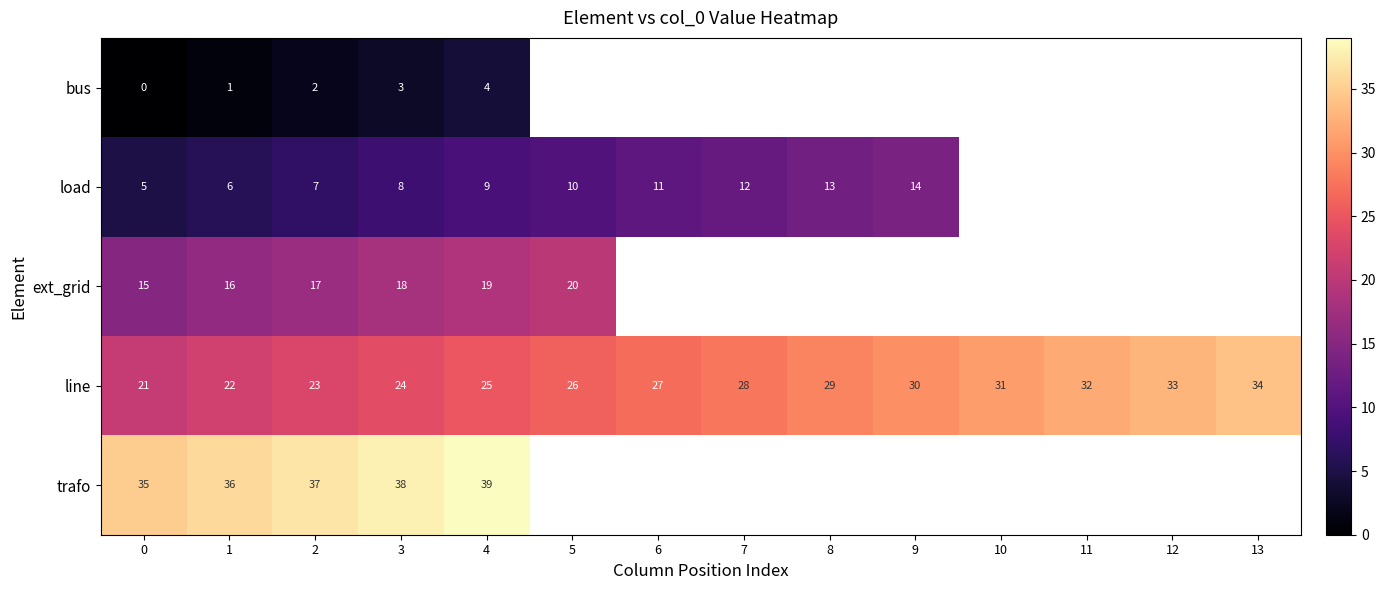

What is the lowest value of the line series?

21